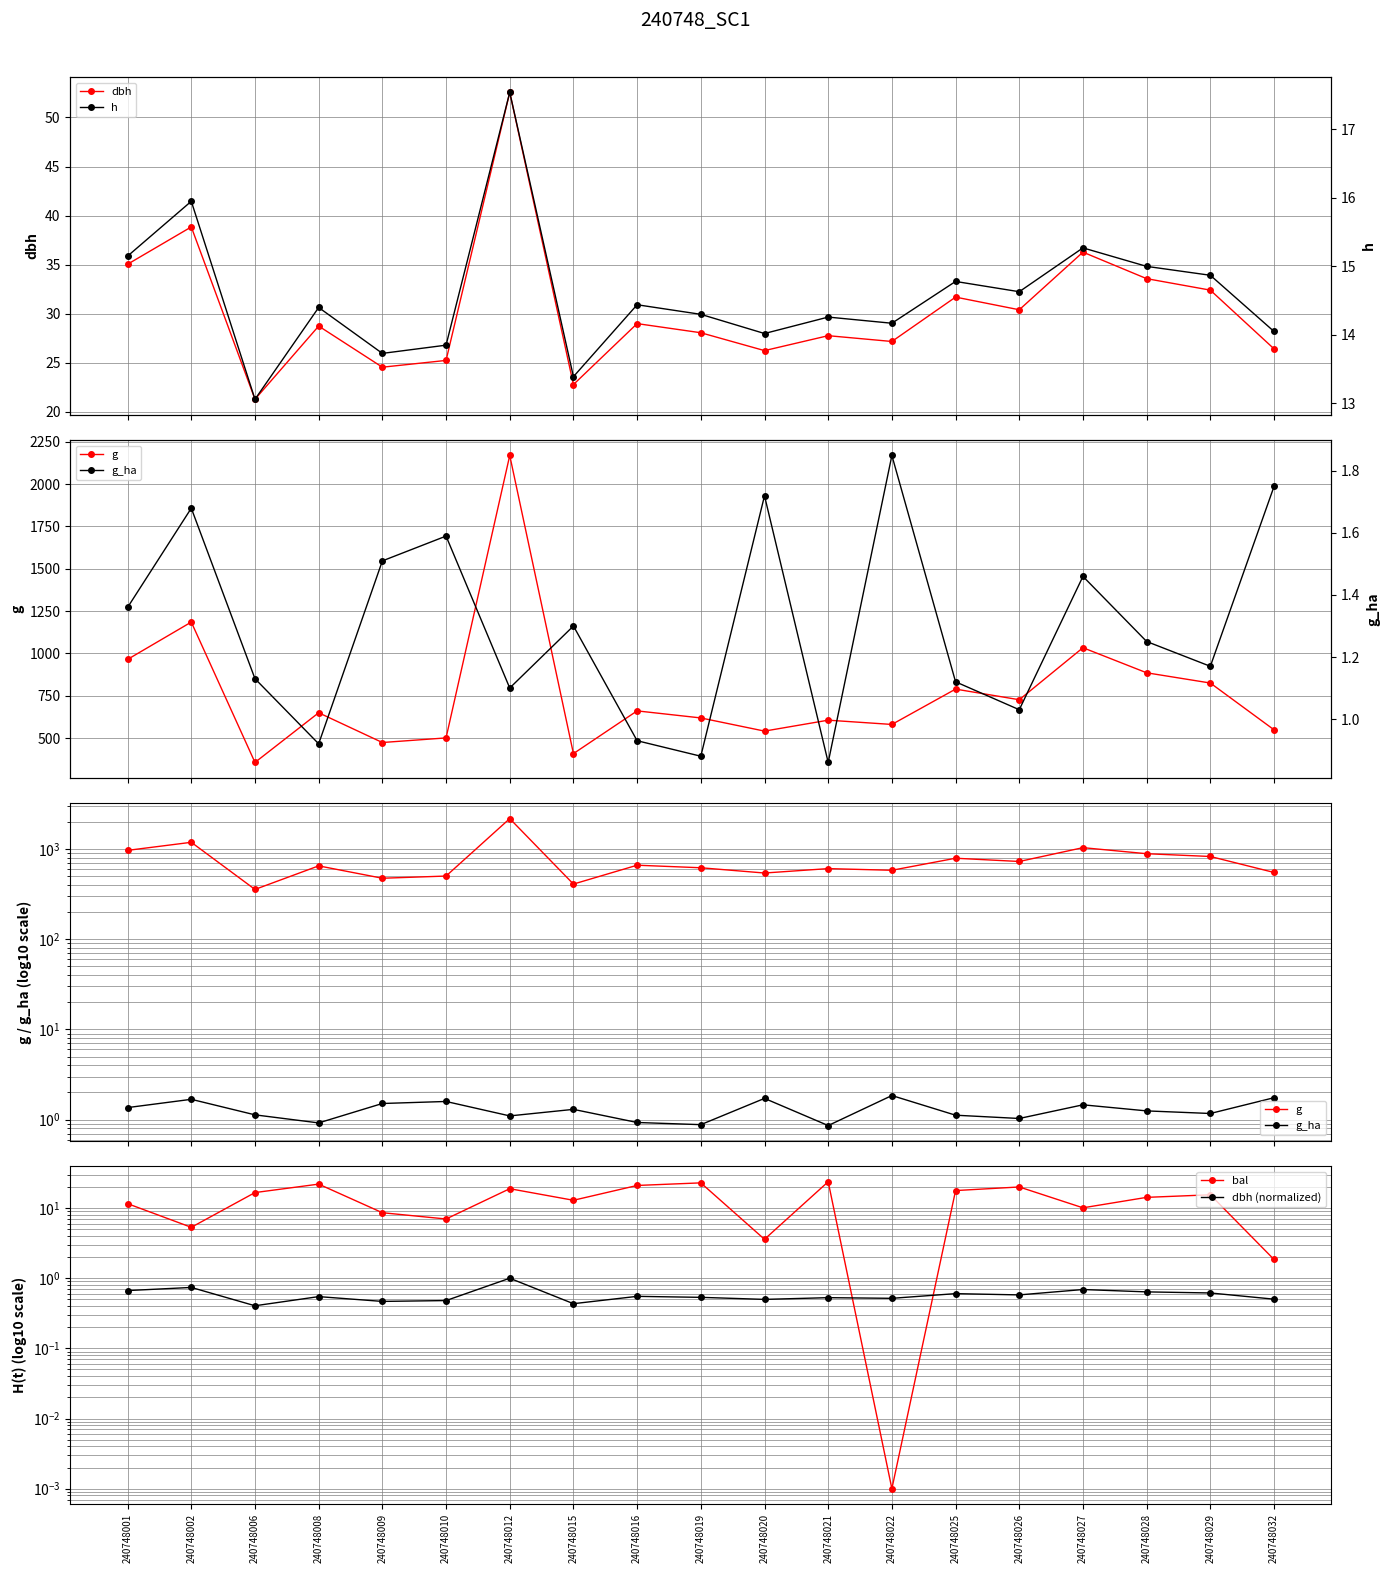

What is the approximate value of bal at 240748009?

8.6